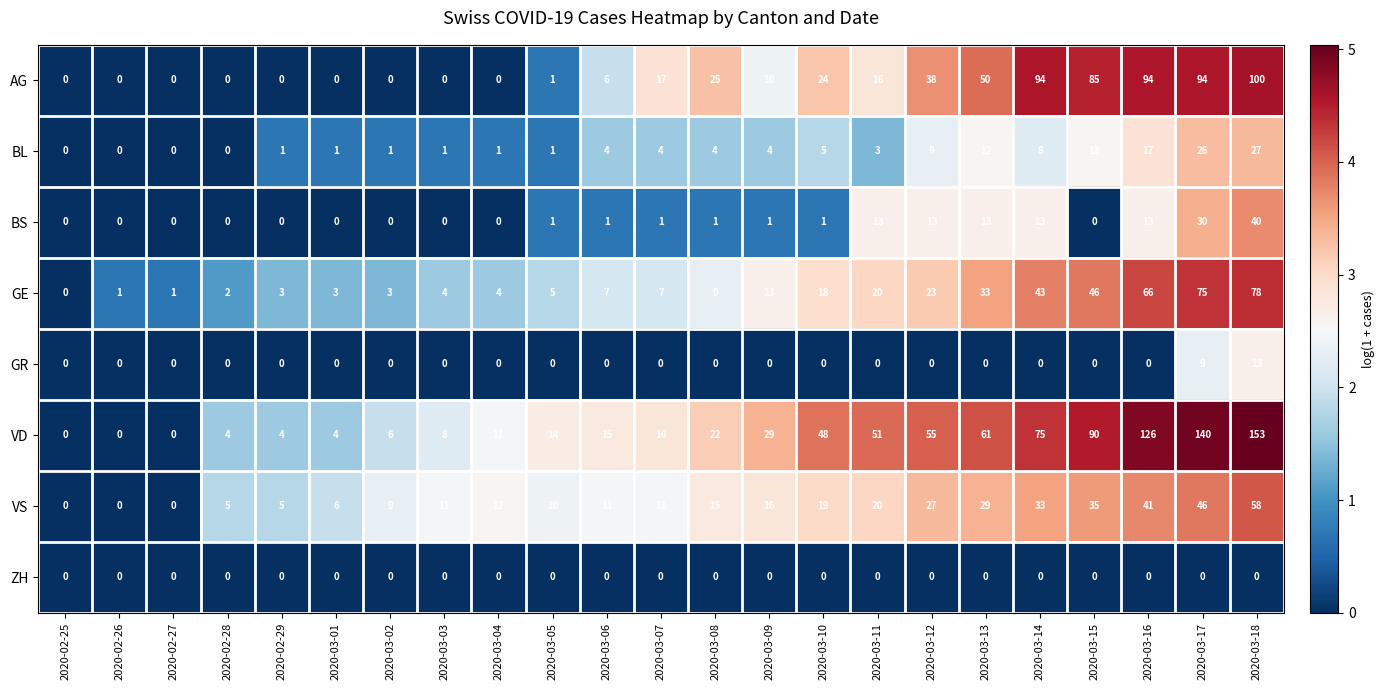

What is the average value of the VD series?

41